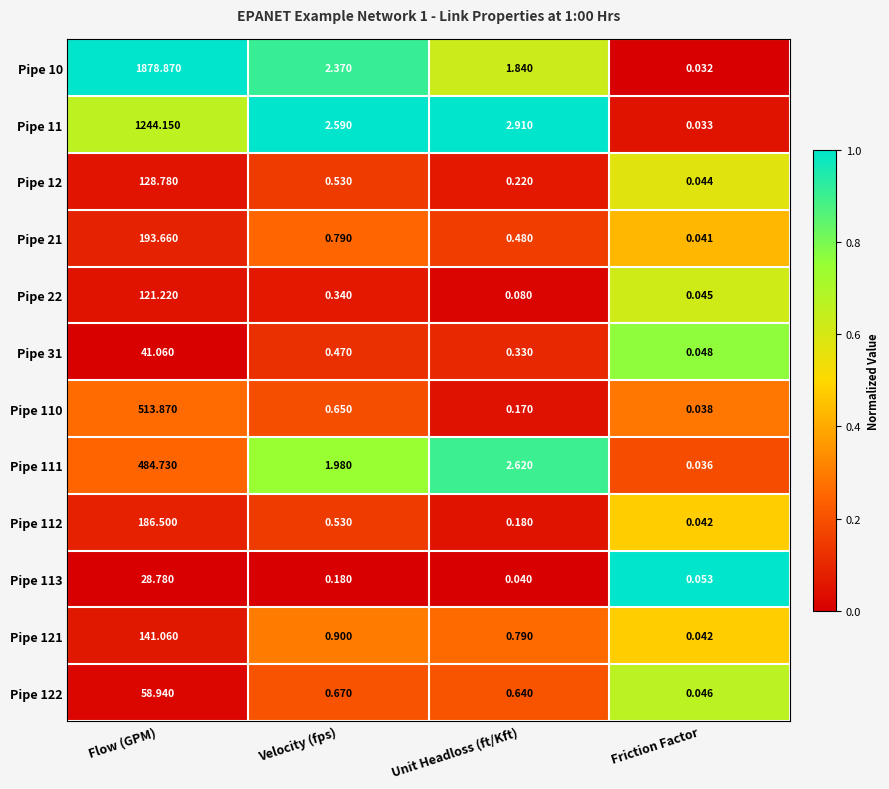

At which label does Pipe 12 reach its minimum?

Friction Factor